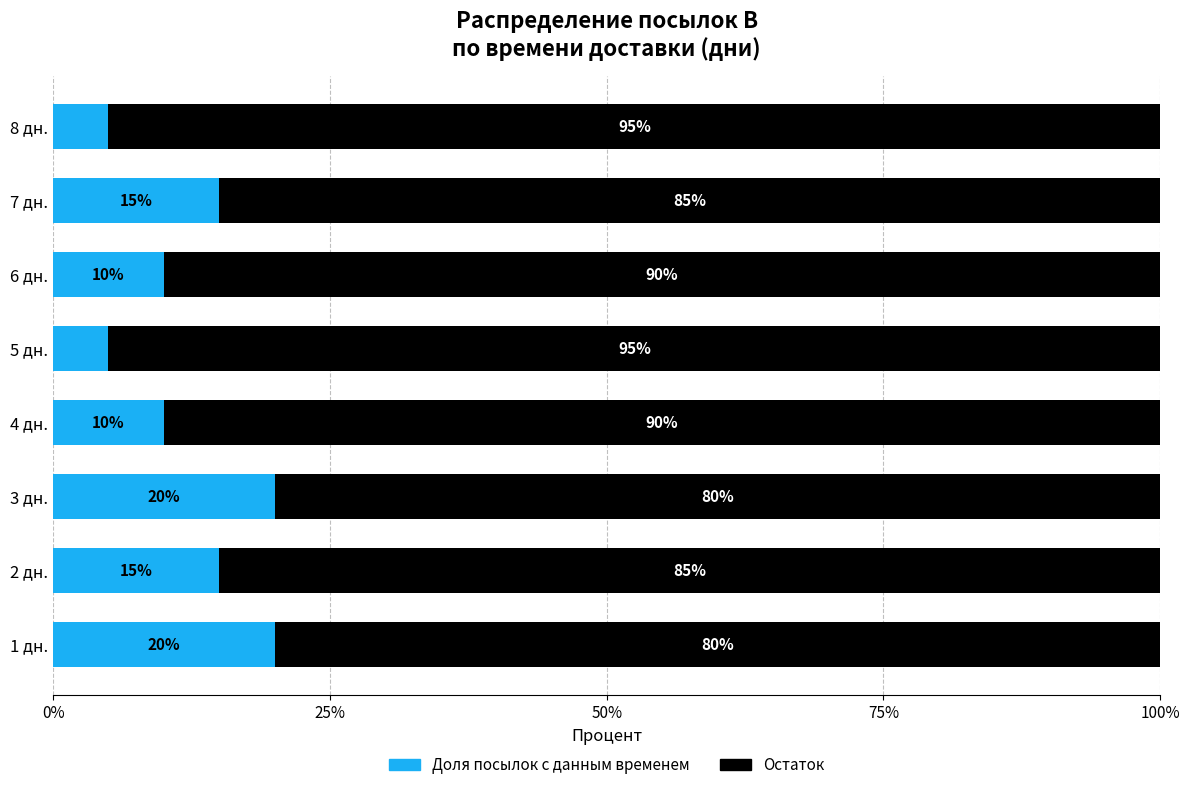

What is the total value across all series at 2 дн.?

100